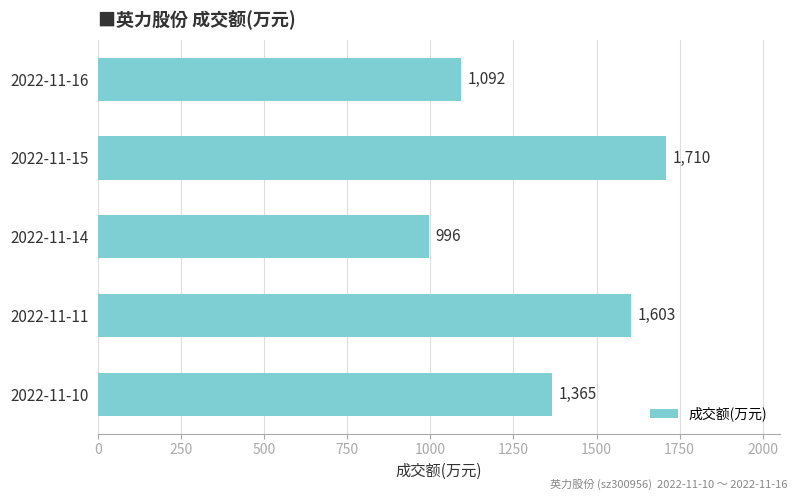

How many values are below 1365?

2